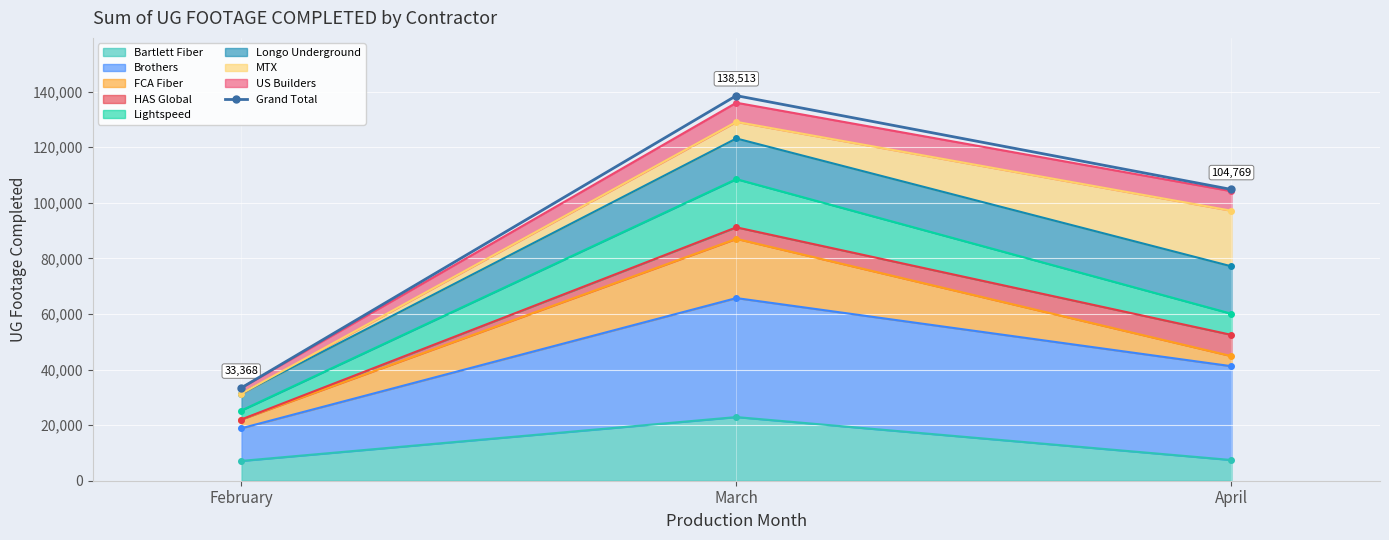

What is the greatest value displayed?

138513